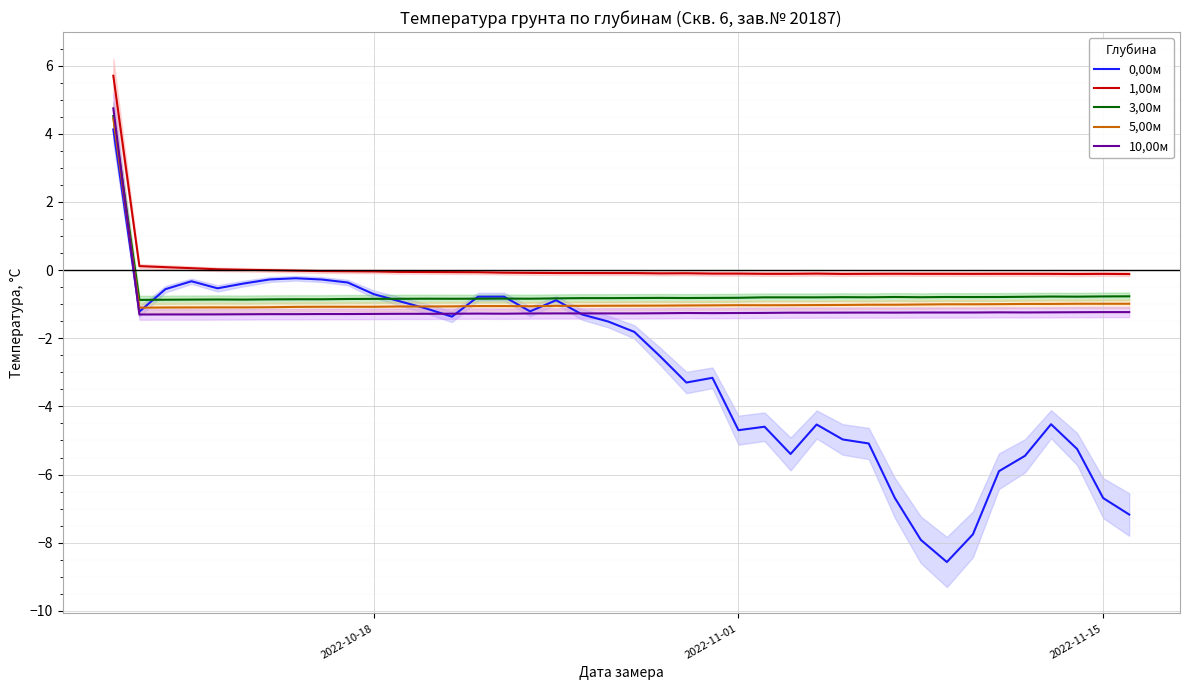

True or false: 1,00м and 3,00м cross at least once.

False